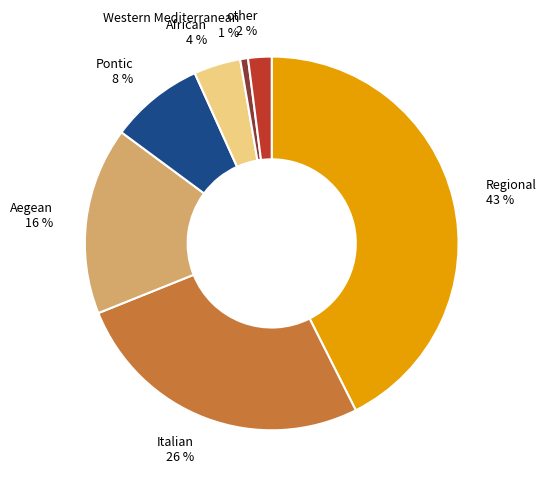

Rank the categories by value from highest to lowest.

Regional, Italian, Aegean, Pontic, African, other, Western Mediterranean